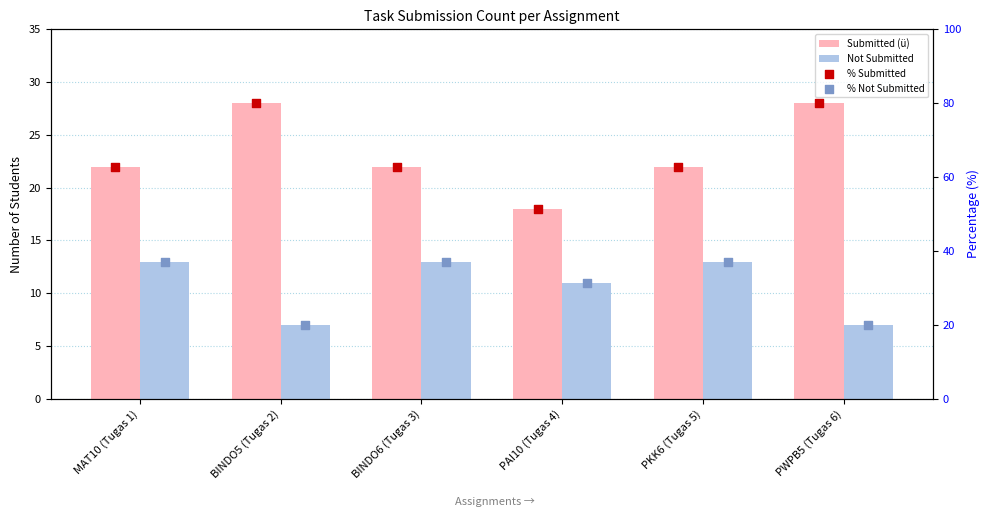

Is the value of Not Submitted at PKK6 (Tugas 5) greater than the value of % Submitted at MAT10 (Tugas 1)?

No